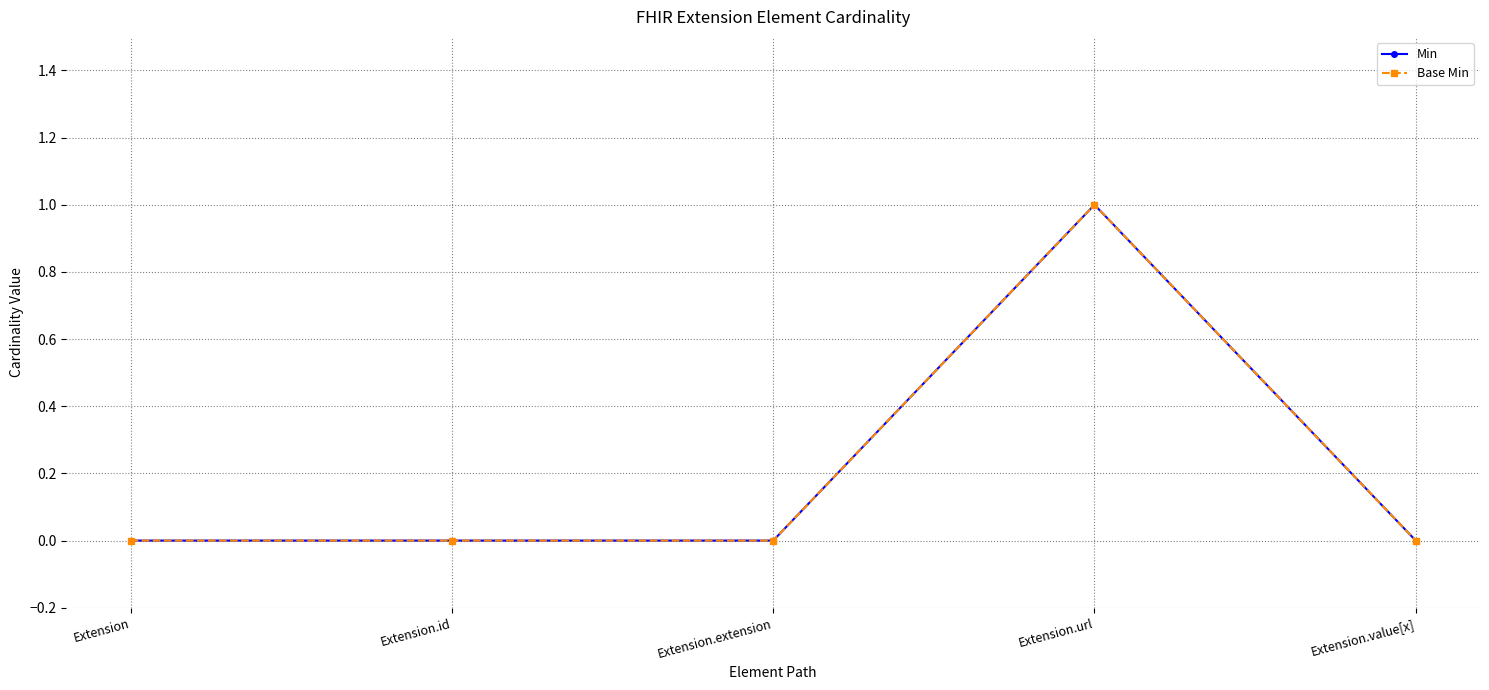

What is the maximum value shown in the chart?

1